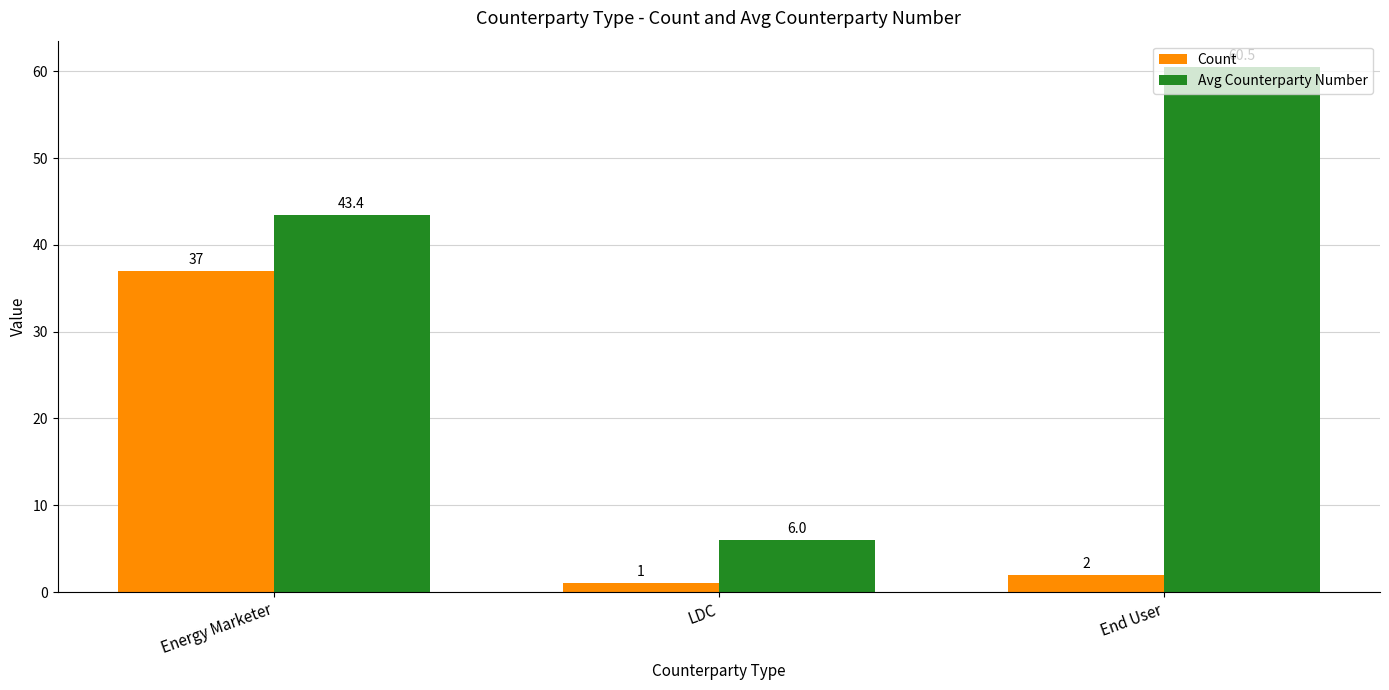

What is the average value of the Avg Counterparty Number series?

36.6